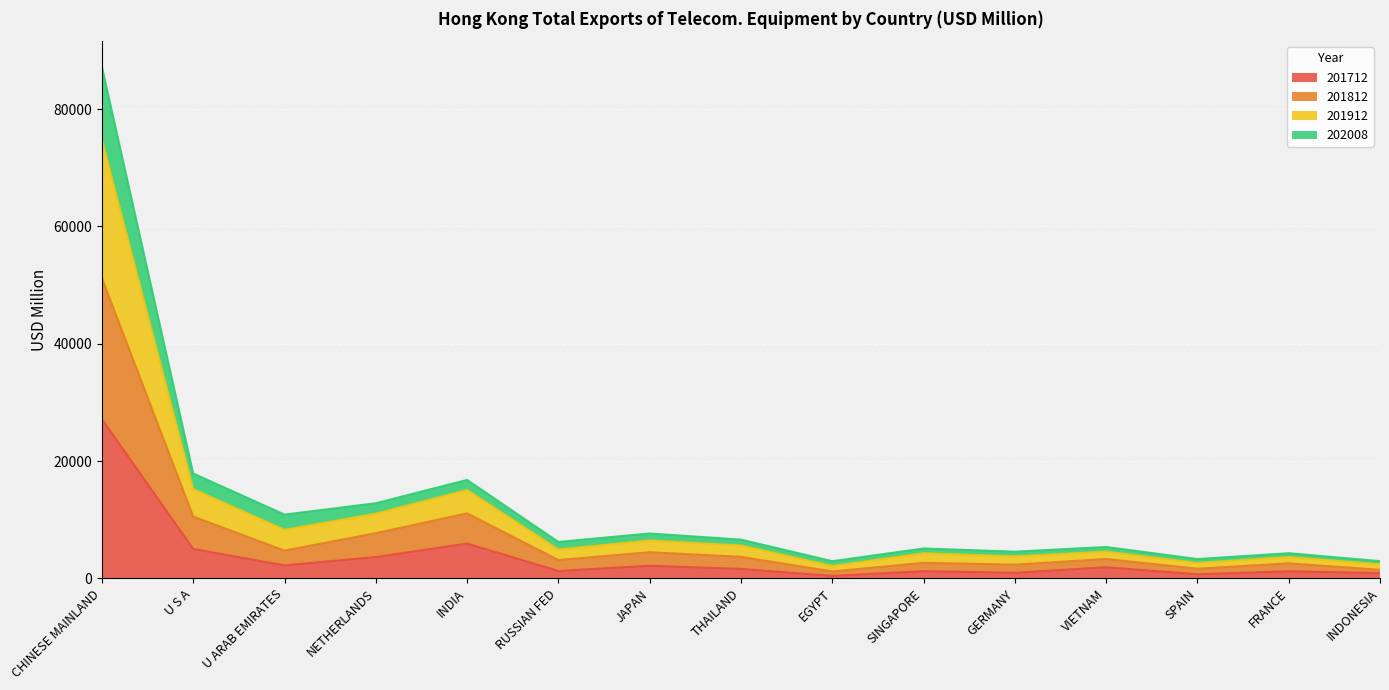

What is the smallest value displayed?

419.1